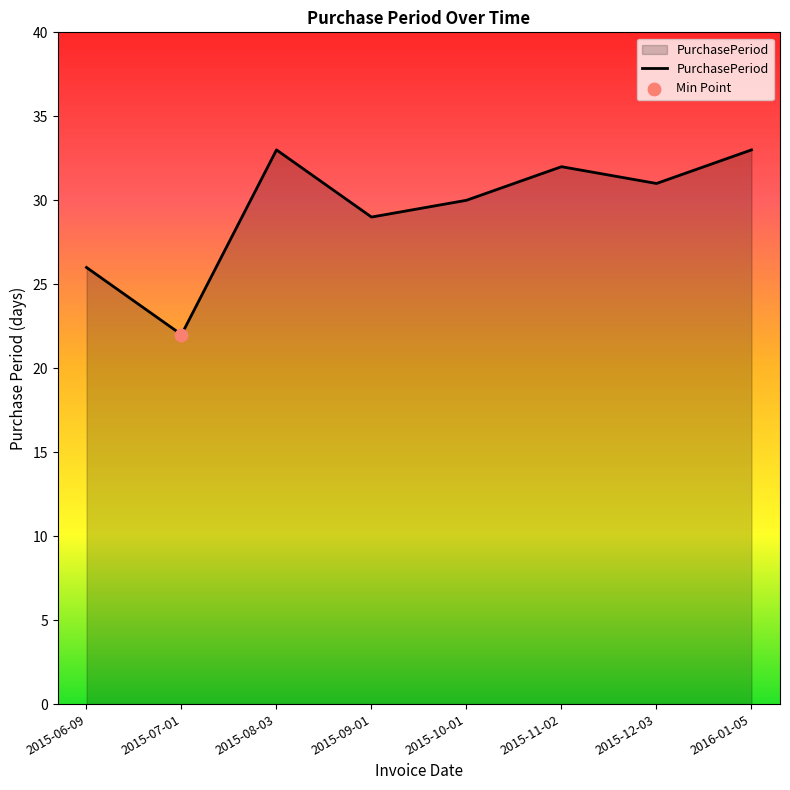

Which has a higher value, 2015-07-01 or 2016-01-05?

2016-01-05